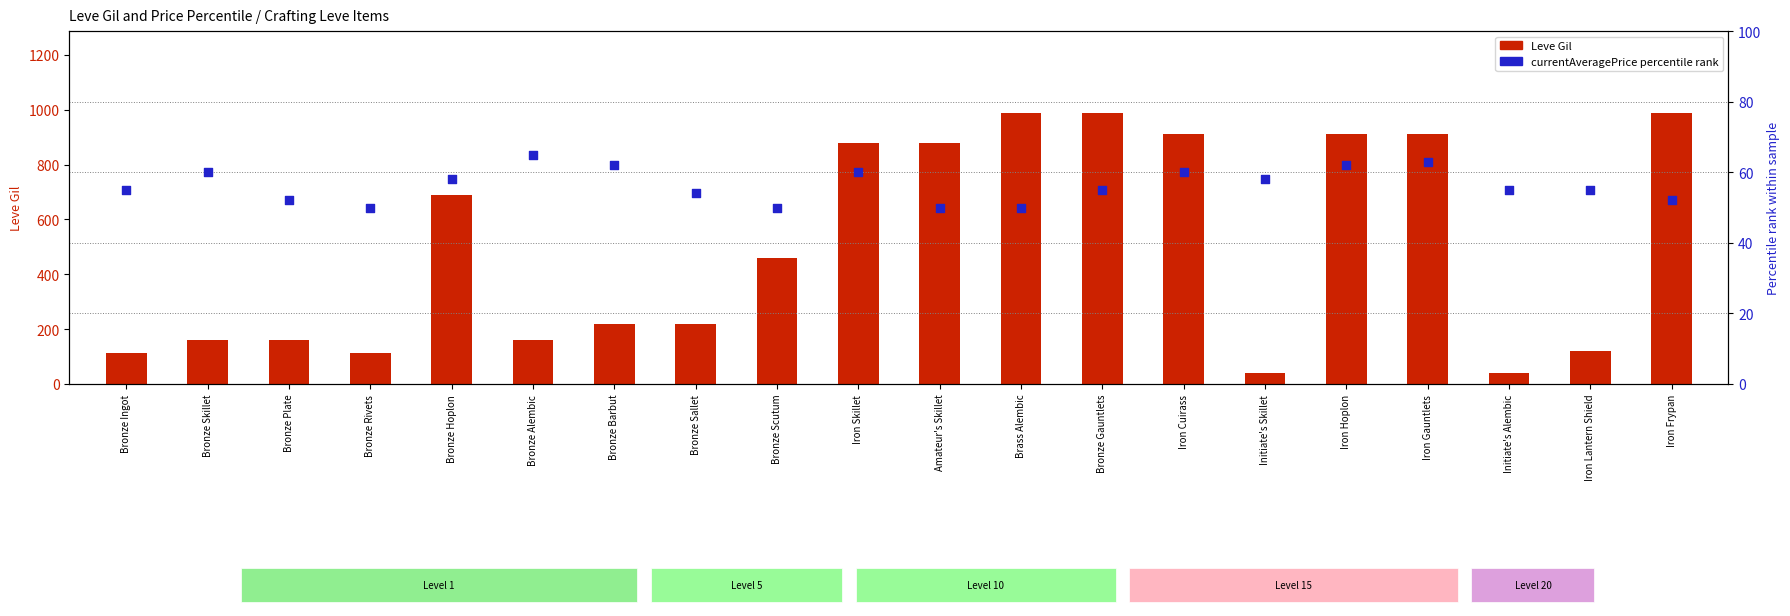

Is the value of currentAveragePrice (percentile rank) at Initiate's Alembic greater than the value of Leve Gil at Bronze Plate?

No